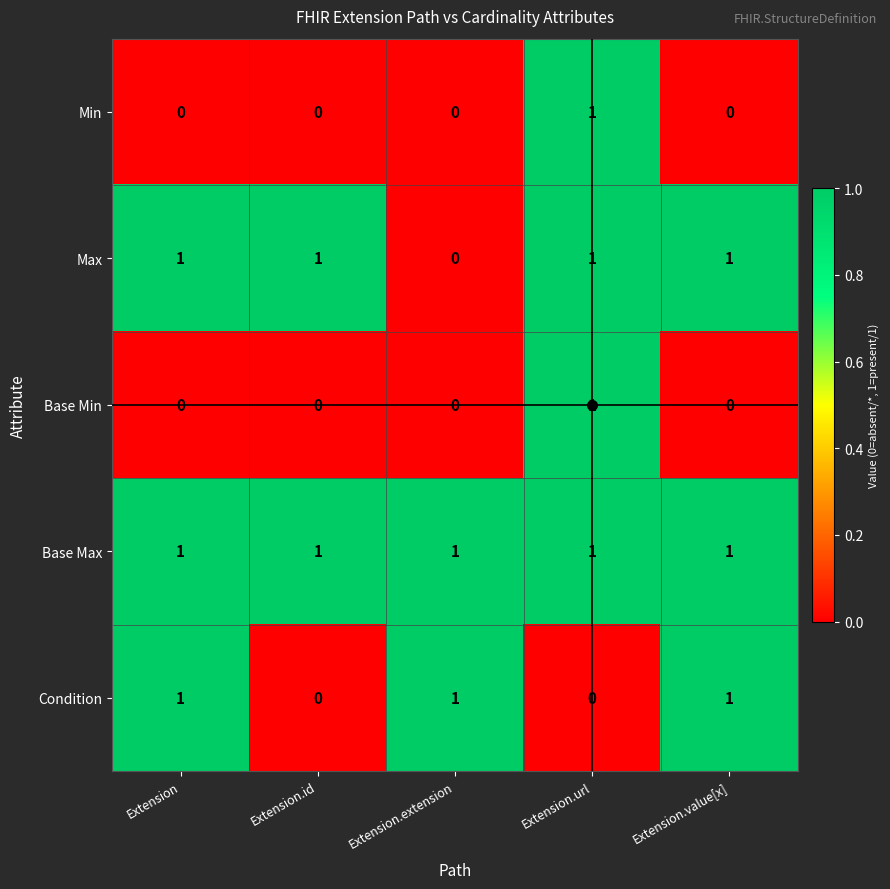

At which label is Max closest to 0?

Extension.extension